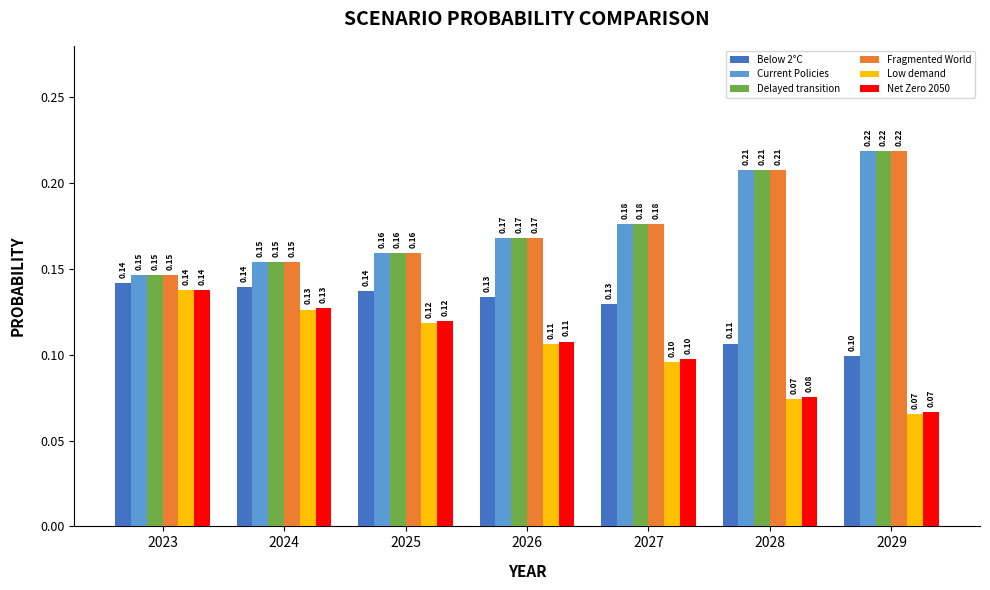

What is the sum of the Current Policies values at 2023 and 2027?

0.3